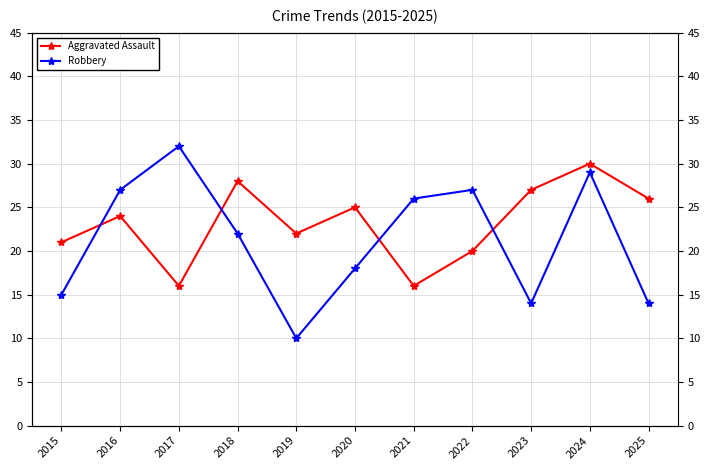

Is it true that Aggravated Assault equals 16 at 2017?

True